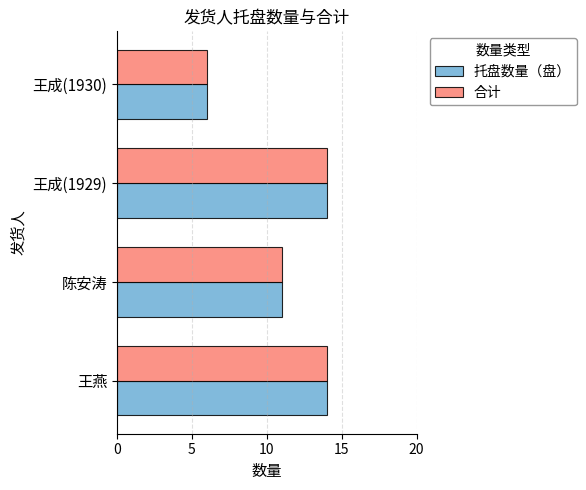

Where is 合计 nearest to the value 10?

陈安涛